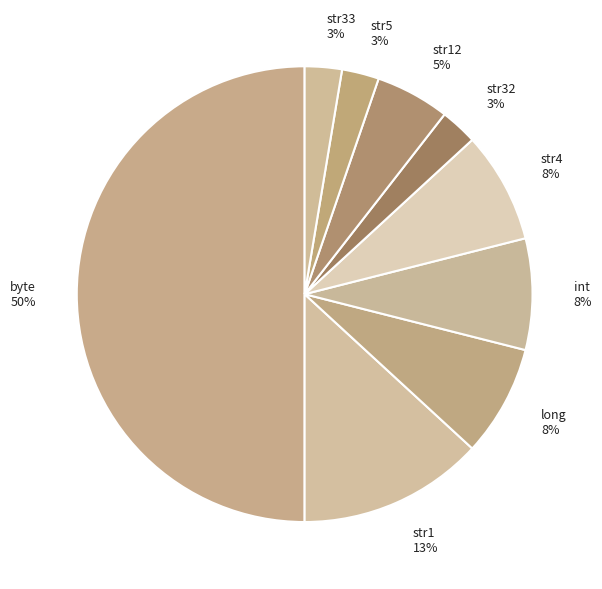

Is the sum of str1 13% and str12 5% greater than half?

No